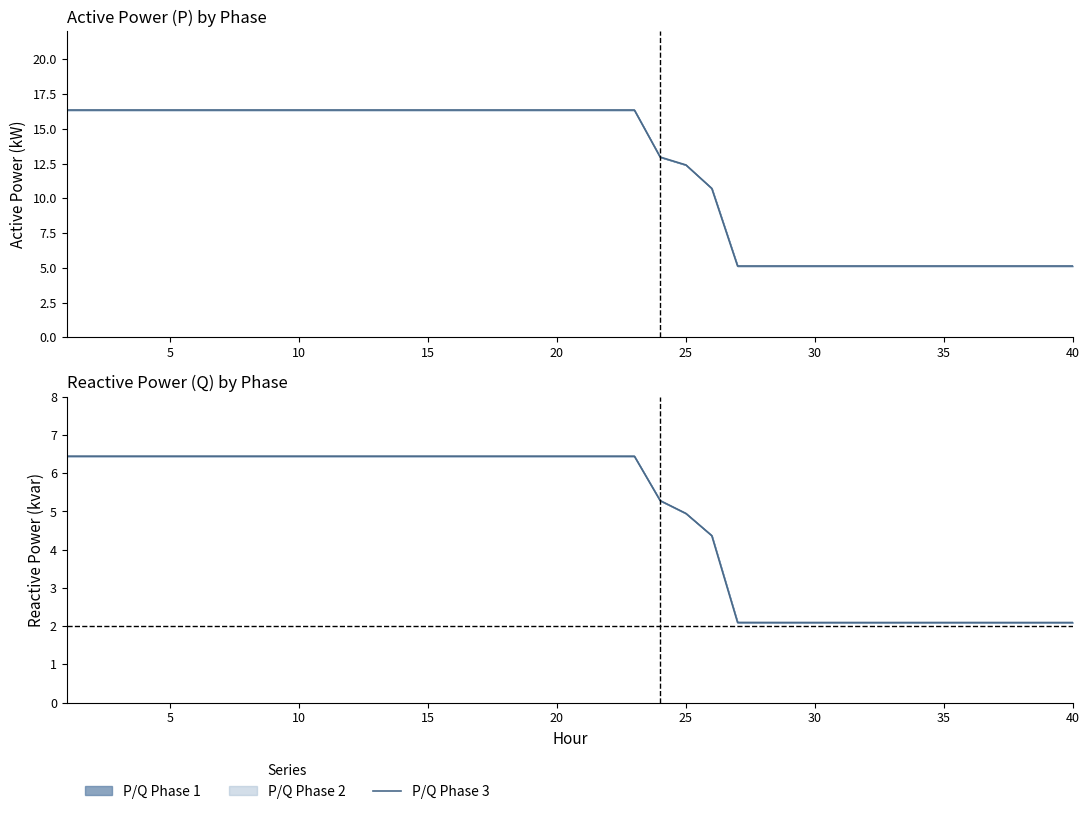

Reading right to left, what are all the values shown in this chart?

P3 (kW): 5.1	5.1	5.1	5.1	5.1	5.1	5.1	5.1	5.1	5.1	5.1	5.1	5.1	5.1	10.7	12.4	13.0	16.4	16.4	16.4	16.4	16.4	16.4	16.4	16.4	16.4	16.4	16.4	16.4	16.4	16.4	16.4	16.4	16.4	16.4	16.4	16.4	16.4	16.4	16.4
Q3 (kvar): 2.1	2.1	2.1	2.1	2.1	2.1	2.1	2.1	2.1	2.1	2.1	2.1	2.1	2.1	4.4	4.9	5.3	6.4	6.4	6.4	6.4	6.4	6.4	6.4	6.4	6.4	6.4	6.4	6.4	6.4	6.4	6.4	6.4	6.4	6.4	6.4	6.4	6.4	6.4	6.4